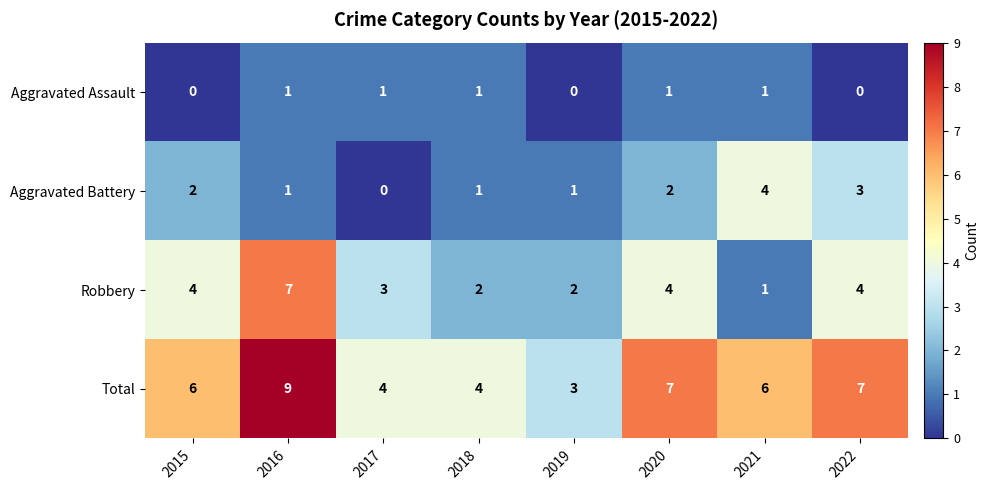

What is the sum of the Total values at 2016 and 2019?

12